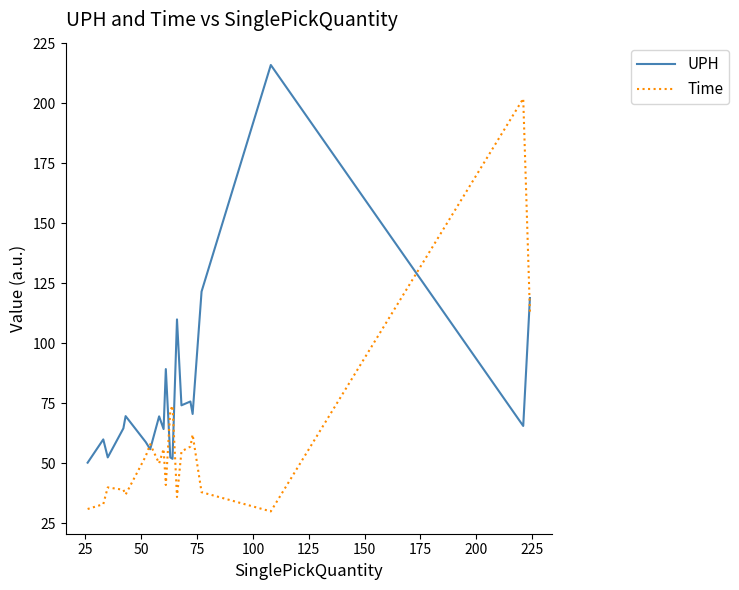

True or false: UPH and Time cross at least once.

True